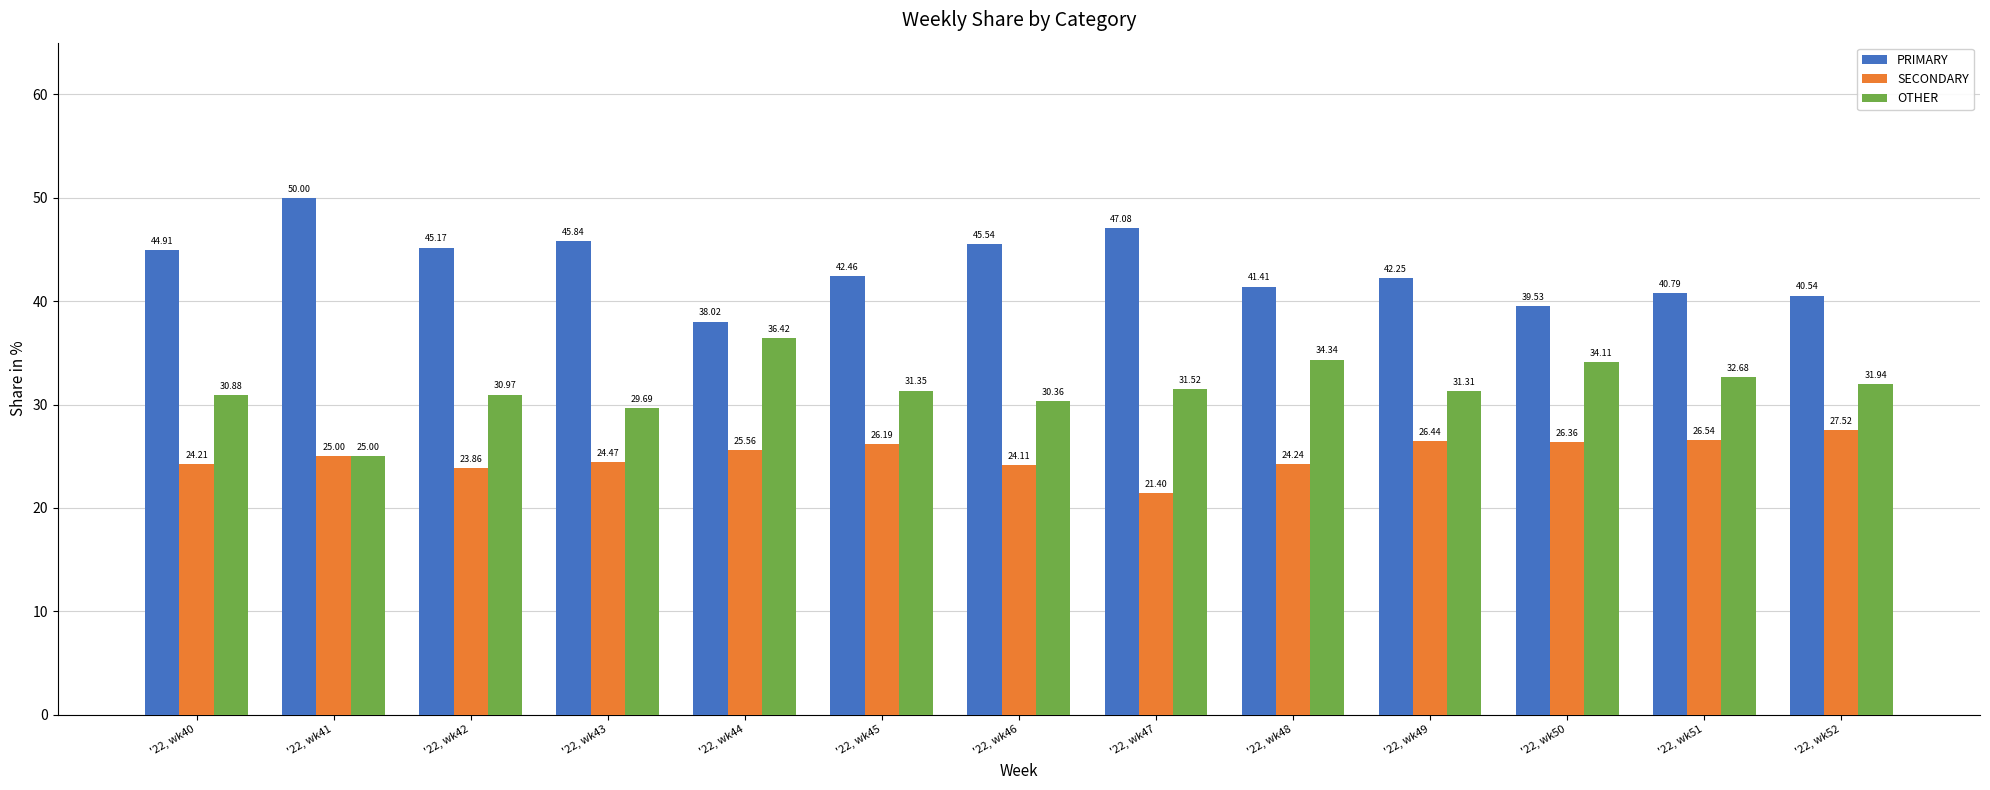

List the series in order of their overall mean, lowest first.

SECONDARY, OTHER, PRIMARY